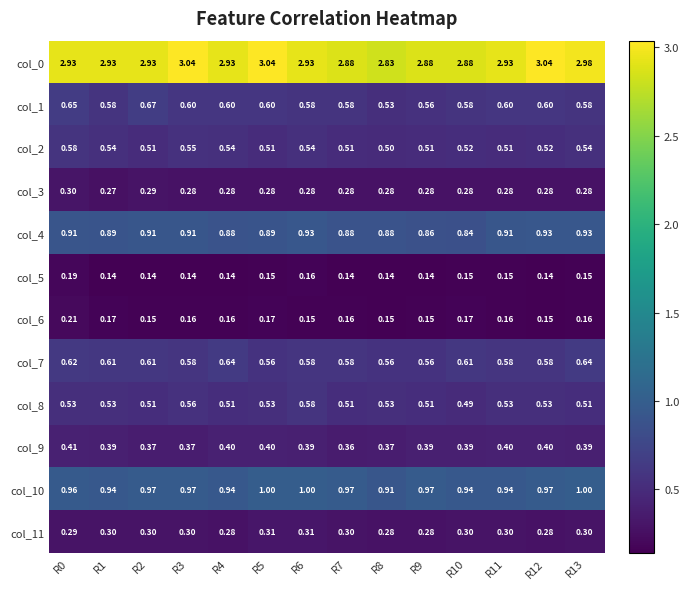

Is the value of col_0 at R6 greater than the value of col_2 at R8?

Yes